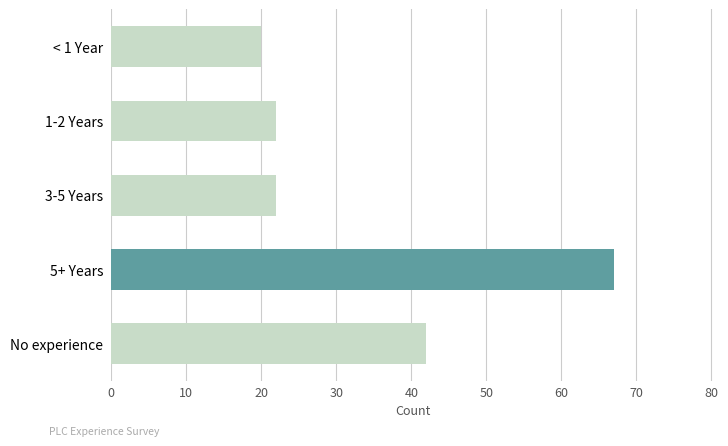

What is the difference between the maximum and minimum values?

47